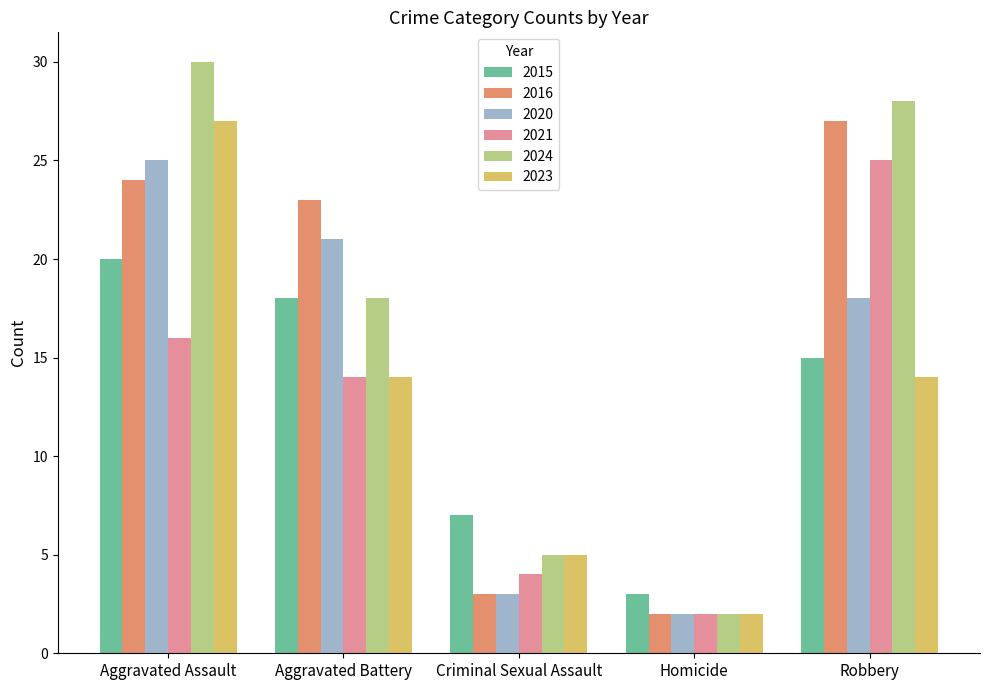

Which label corresponds to the smallest value in the chart?

Homicide